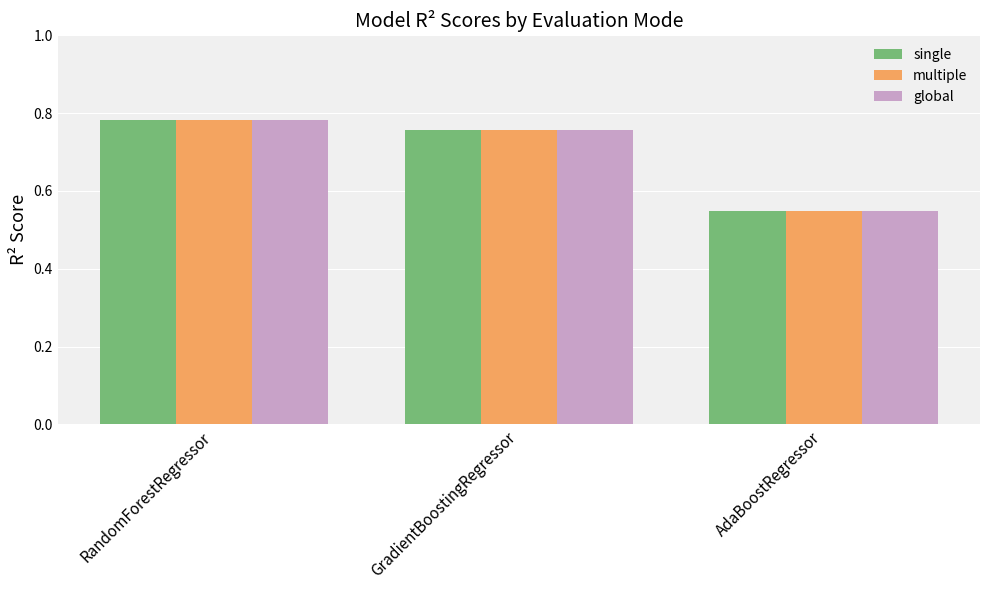

At which label does multiple reach its minimum?

AdaBoostRegressor